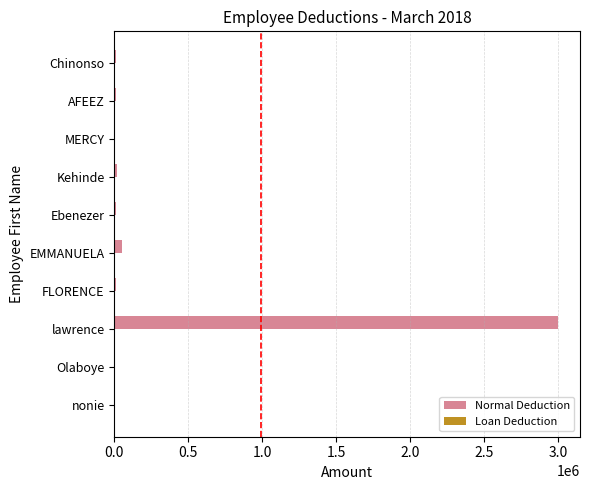

Are the bars horizontal?

Yes